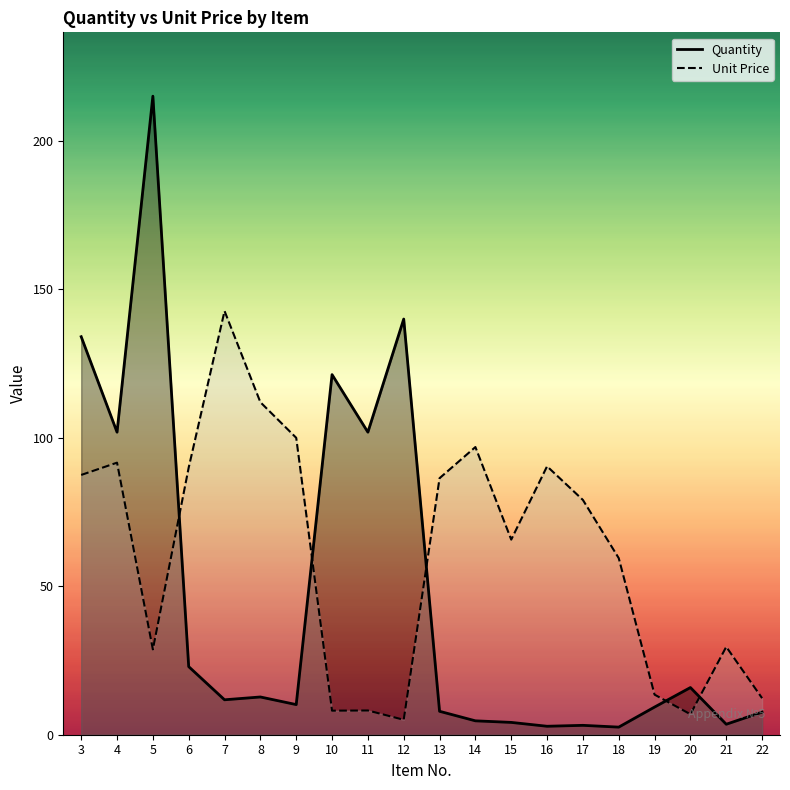

Rank the series by their average value, from highest to lowest.

Unit Price, Quantity